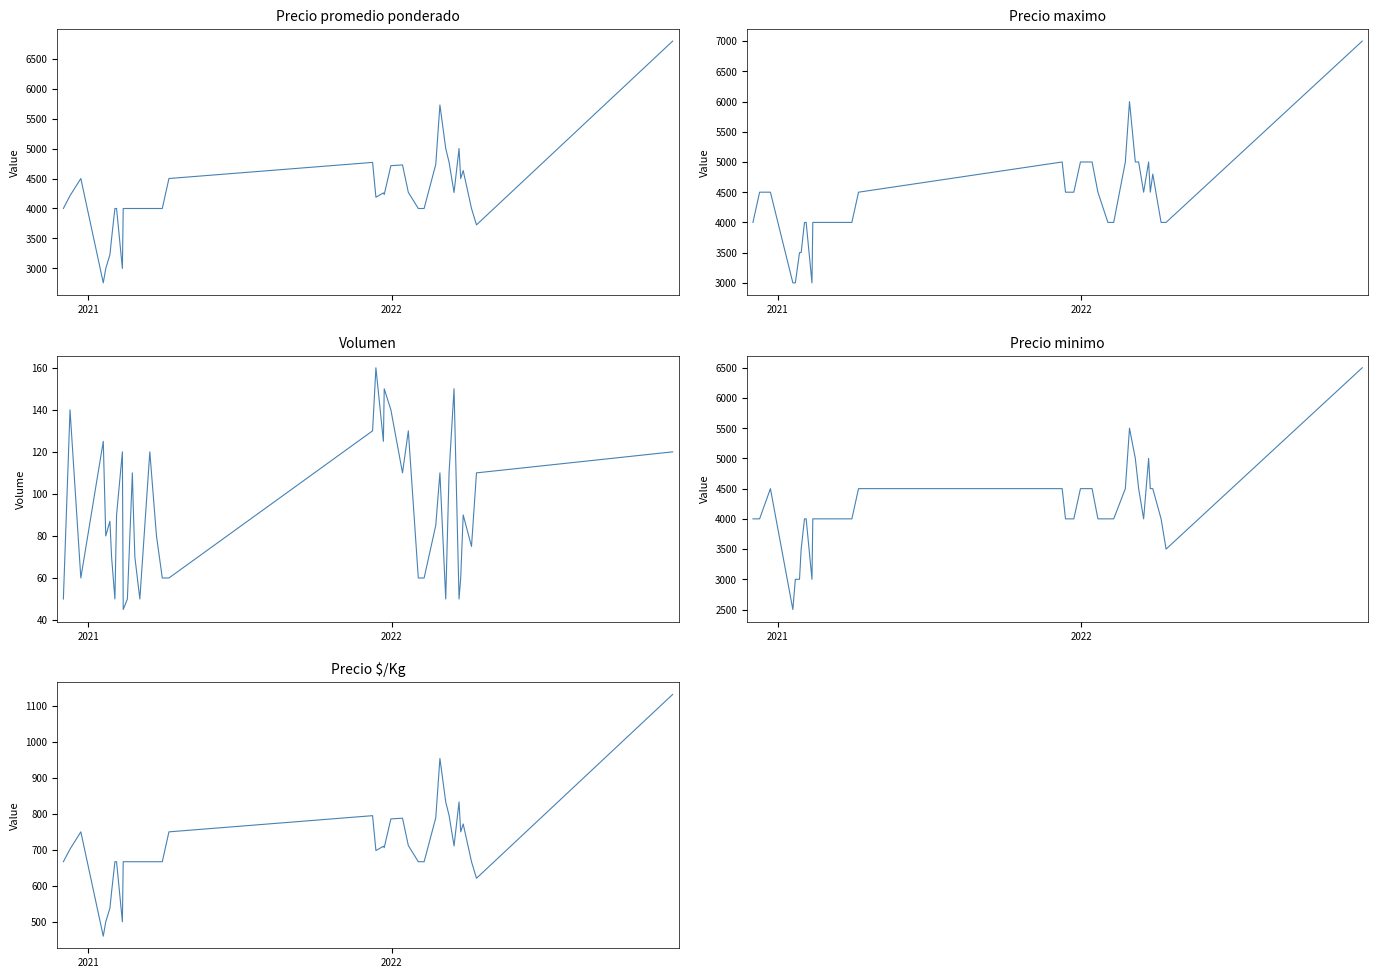

How many data points in Precio $/Kg are above 667?

19